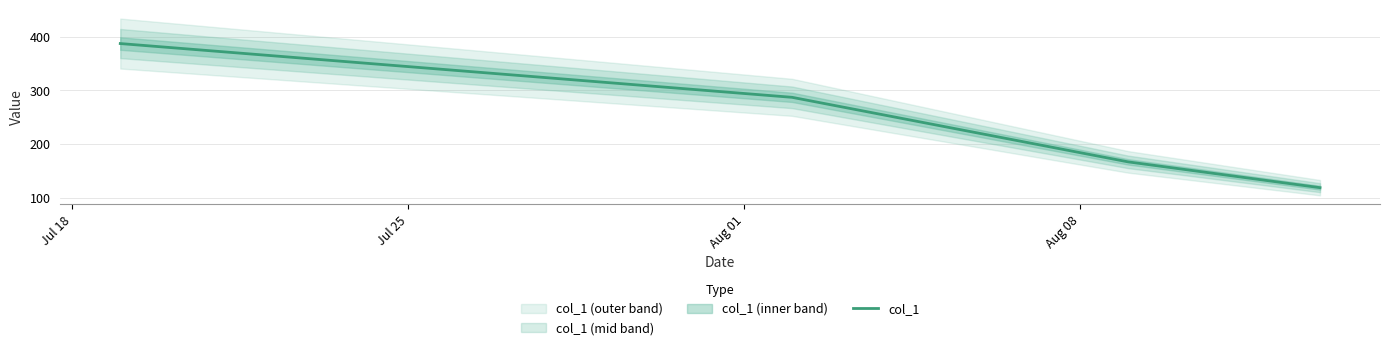

What is the value of the 3rd point from the left?

167